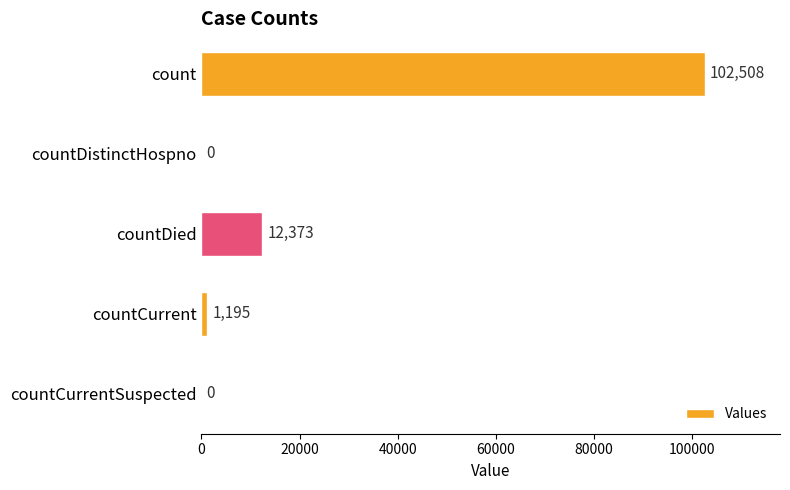

How many distinct data groups are displayed?

1